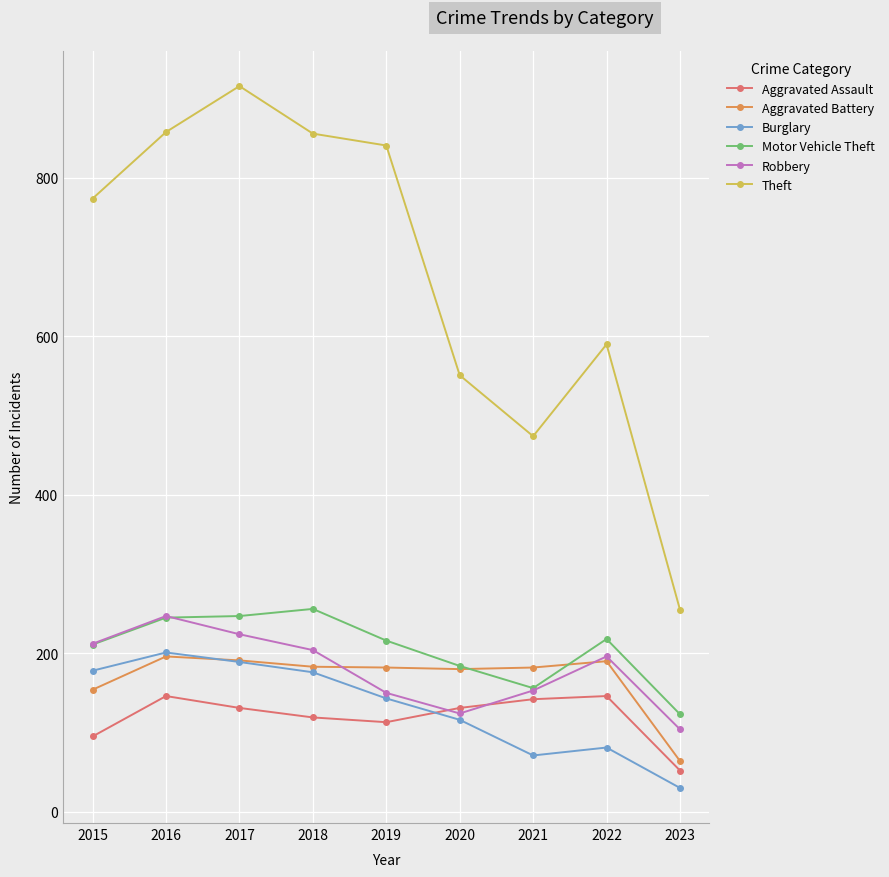

At how many categories does at least one series exceed 124?

9